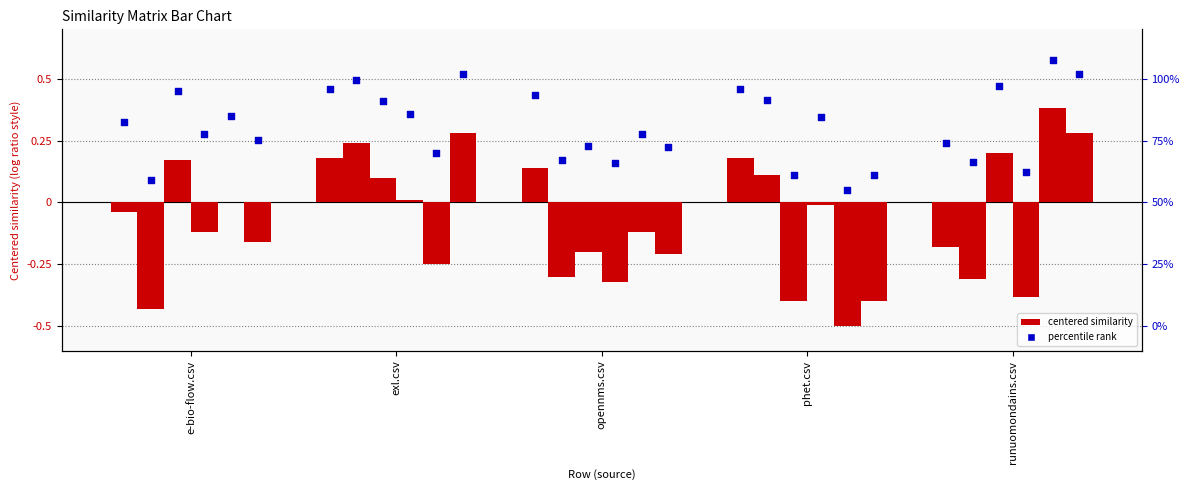

Is the value of exl.csv at phet.csv greater than the value of aten.csv at opennms.csv?

No